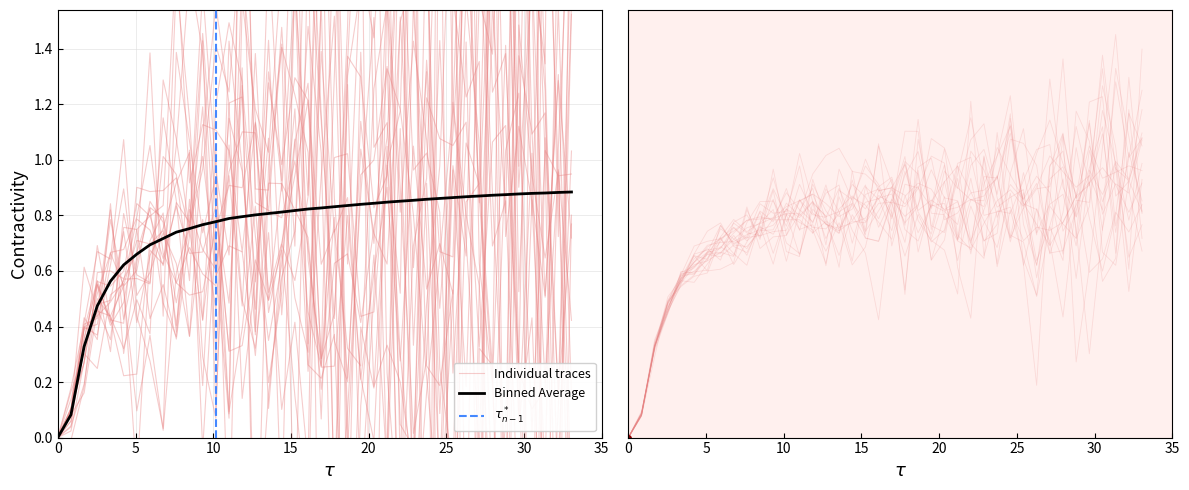

What is the difference between the second highest and minimum values?

0.9